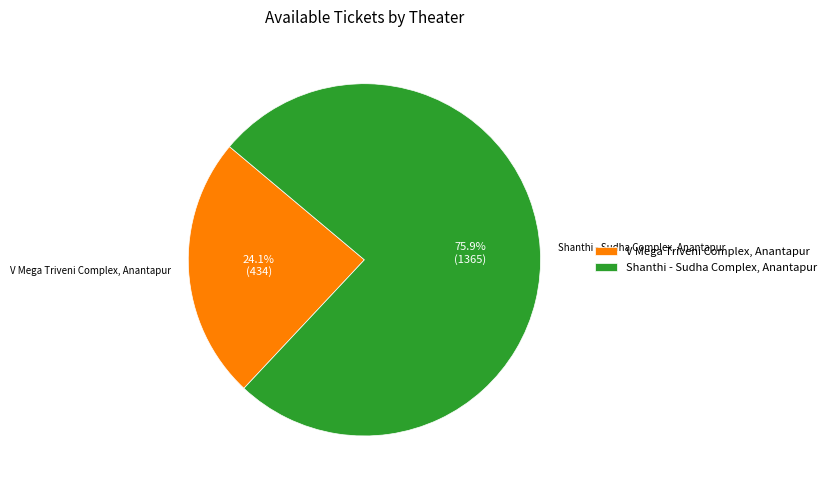

To the nearest percent, what is the combined percentage of V Mega Triveni Complex, Anantapur and Shanthi - Sudha Complex, Anantapur?

100%